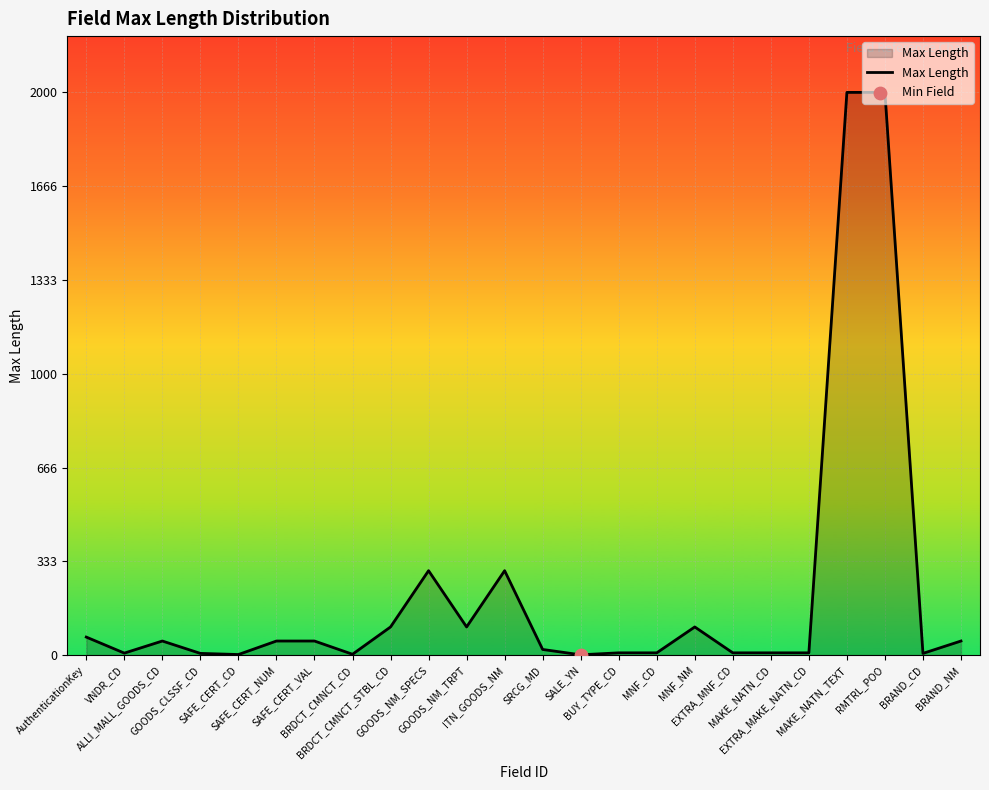

What is the change in value from ALLI_MALL_GOODS_CD to RMTRL_POO?

+1950